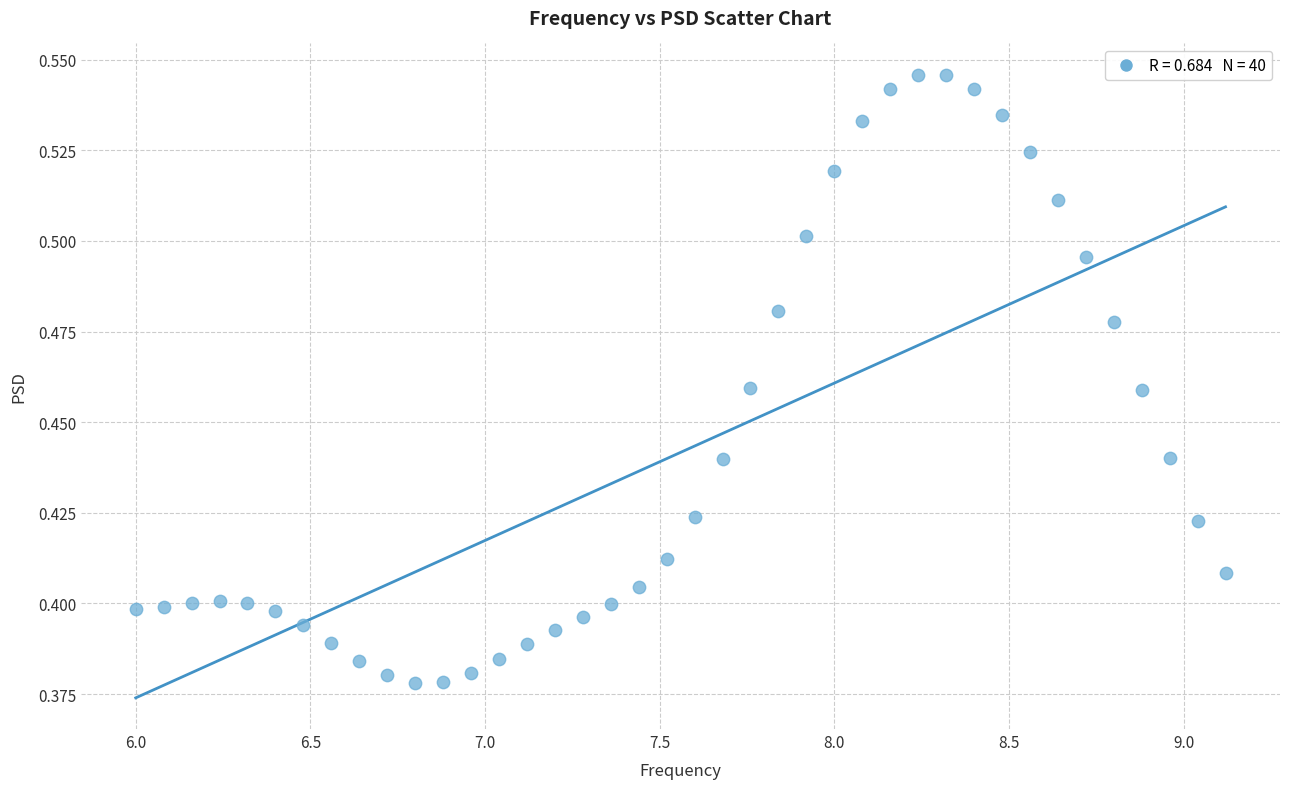

What is the range of X values (max minus min)?

3.1